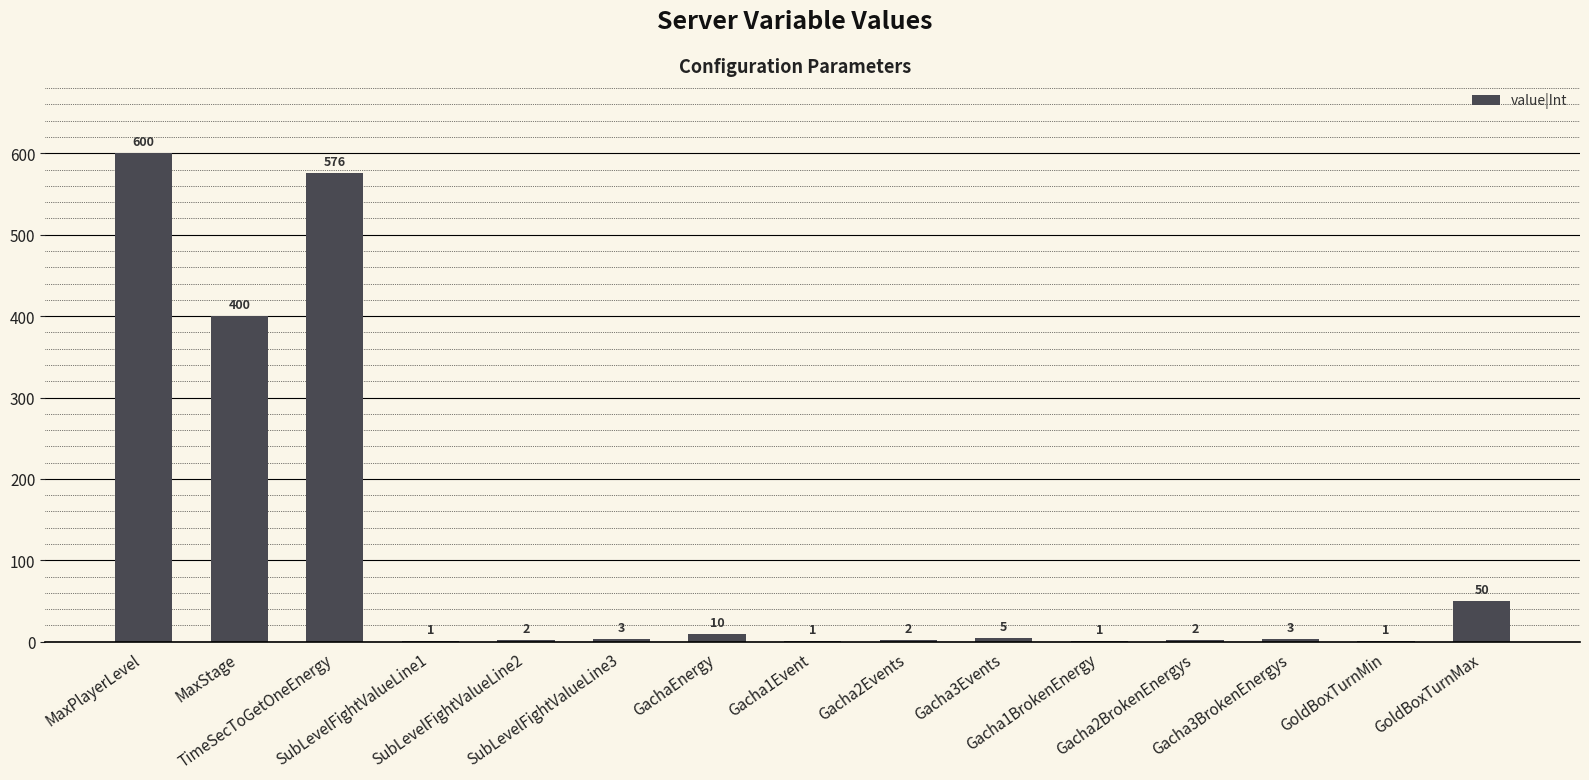

At which label does the data first exceed 3?

MaxPlayerLevel